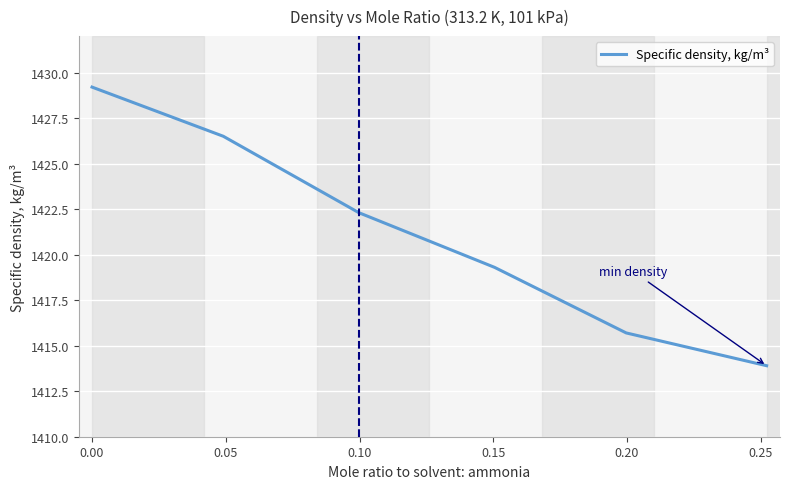

What is the greatest value displayed?

1429.2